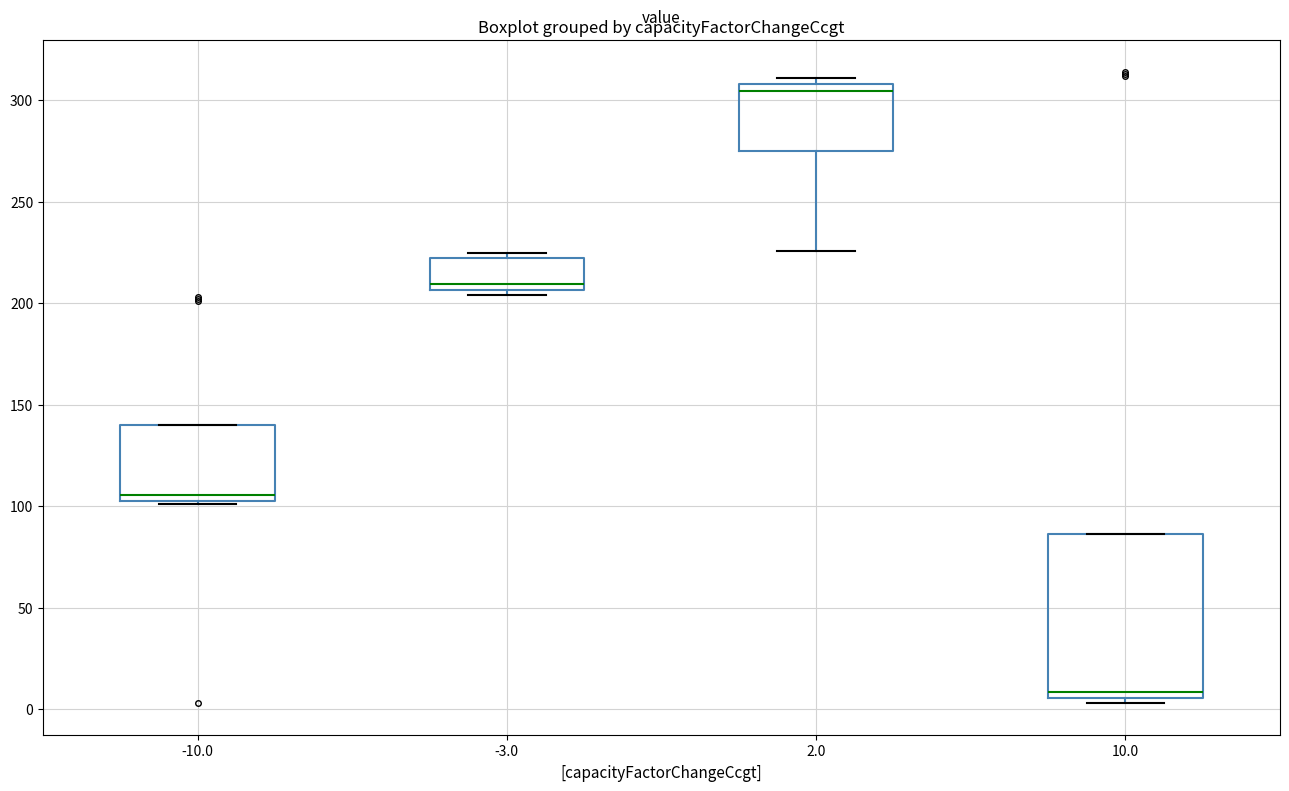

Where is the lower edge of the box at x = 10.0 on the y-axis? The values are not printed on the chart, so give them approximately, as read against the axis.

5